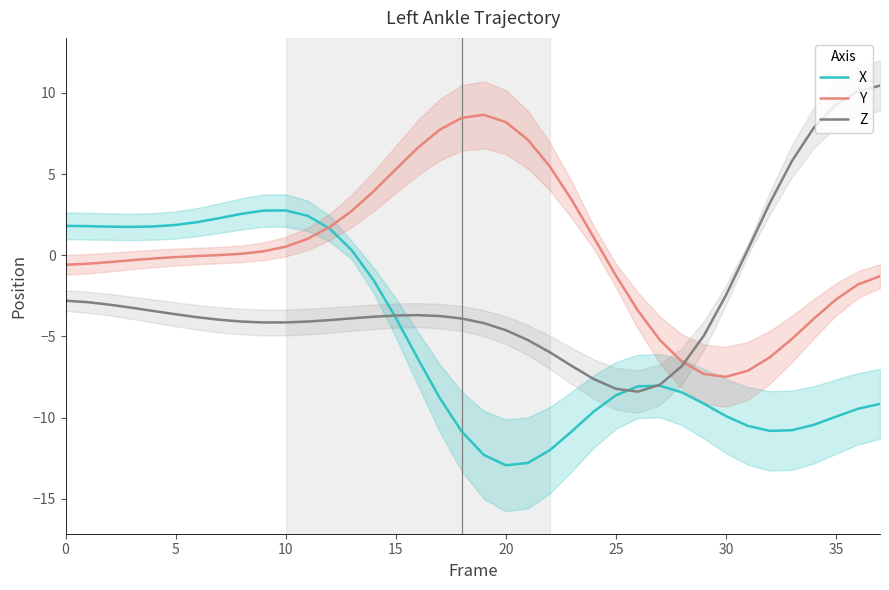

List the series in order of their overall mean, highest first.

Y, Z, X